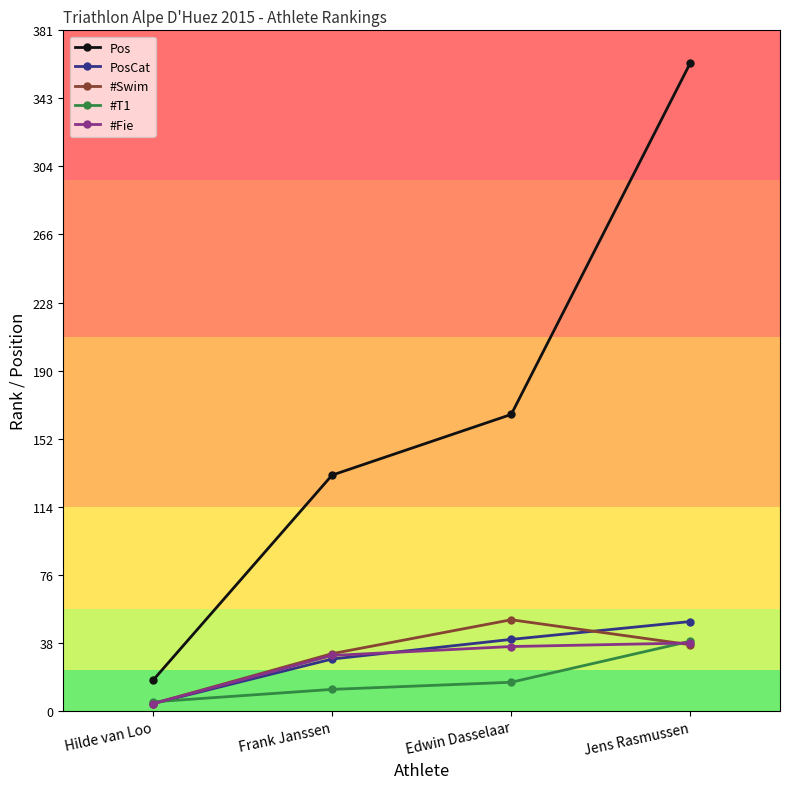

What is the value of the PosCat point at the 2nd from the left?

29